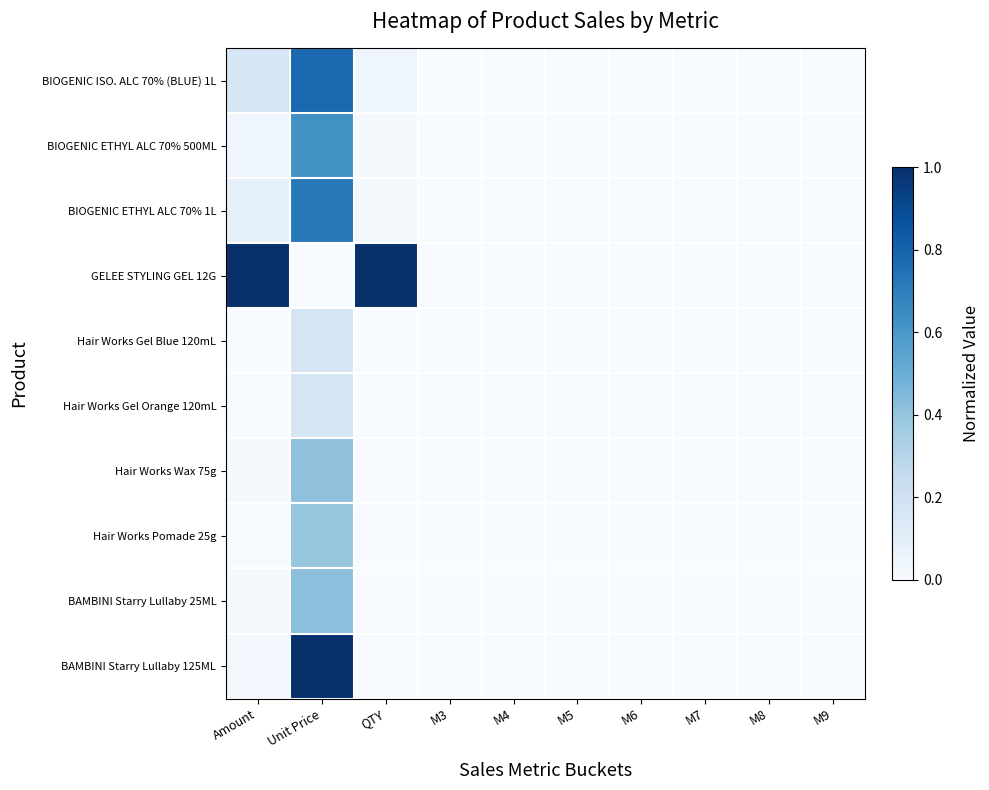

Reading left to right, list all the values displayed in this chart.

BIOGENIC ISO. ALC 70% (BLUE) 1L: Amount=0.2	Unit Price=0.8	QTY=0.0	M3=0.0	M4=0.0	M5=0.0	M6=0.0	M7=0.0	M8=0.0	M9=0.0
BIOGENIC ETHYL ALC 70% 500ML: Amount=0.0	Unit Price=0.6	QTY=0.0	M3=0.0	M4=0.0	M5=0.0	M6=0.0	M7=0.0	M8=0.0	M9=0.0
BIOGENIC ETHYL ALC 70% 1L: Amount=0.1	Unit Price=0.7	QTY=0.0	M3=0.0	M4=0.0	M5=0.0	M6=0.0	M7=0.0	M8=0.0	M9=0.0
GELEE STYLING GEL 12G: Amount=1.0	Unit Price=0.0	QTY=1.0	M3=0.0	M4=0.0	M5=0.0	M6=0.0	M7=0.0	M8=0.0	M9=0.0
Hair Works Gel Blue 120mL: Amount=0.0	Unit Price=0.2	QTY=0.0	M3=0.0	M4=0.0	M5=0.0	M6=0.0	M7=0.0	M8=0.0	M9=0.0
Hair Works Gel Orange 120mL: Amount=0.0	Unit Price=0.2	QTY=0.0	M3=0.0	M4=0.0	M5=0.0	M6=0.0	M7=0.0	M8=0.0	M9=0.0
Hair Works Wax 75g: Amount=0.0	Unit Price=0.4	QTY=0.0	M3=0.0	M4=0.0	M5=0.0	M6=0.0	M7=0.0	M8=0.0	M9=0.0
Hair Works Pomade 25g: Amount=0.0	Unit Price=0.4	QTY=0.0	M3=0.0	M4=0.0	M5=0.0	M6=0.0	M7=0.0	M8=0.0	M9=0.0
BAMBINI Starry Lullaby 25ML: Amount=0.0	Unit Price=0.4	QTY=0.0	M3=0.0	M4=0.0	M5=0.0	M6=0.0	M7=0.0	M8=0.0	M9=0.0
BAMBINI Starry Lullaby 125ML: Amount=0.0	Unit Price=1.0	QTY=0.0	M3=0.0	M4=0.0	M5=0.0	M6=0.0	M7=0.0	M8=0.0	M9=0.0